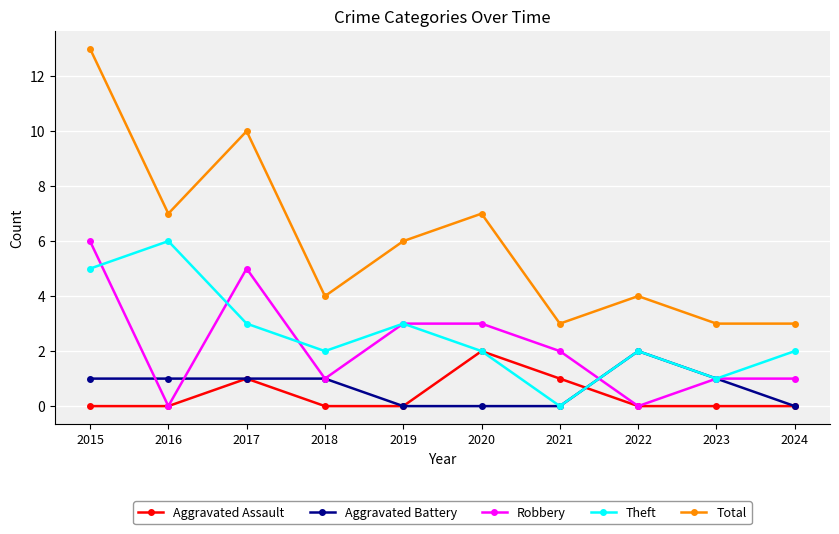

What are all the series names shown in the legend?

Aggravated Assault, Aggravated Battery, Robbery, Theft, Total